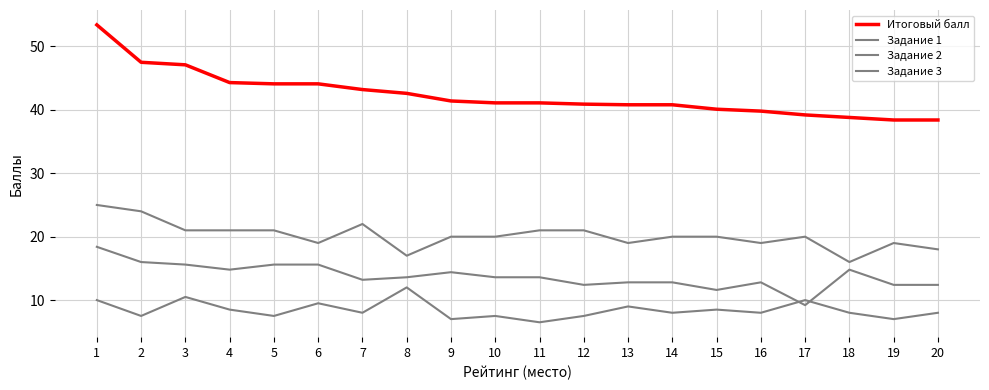

How many lines are shown in the chart?

4